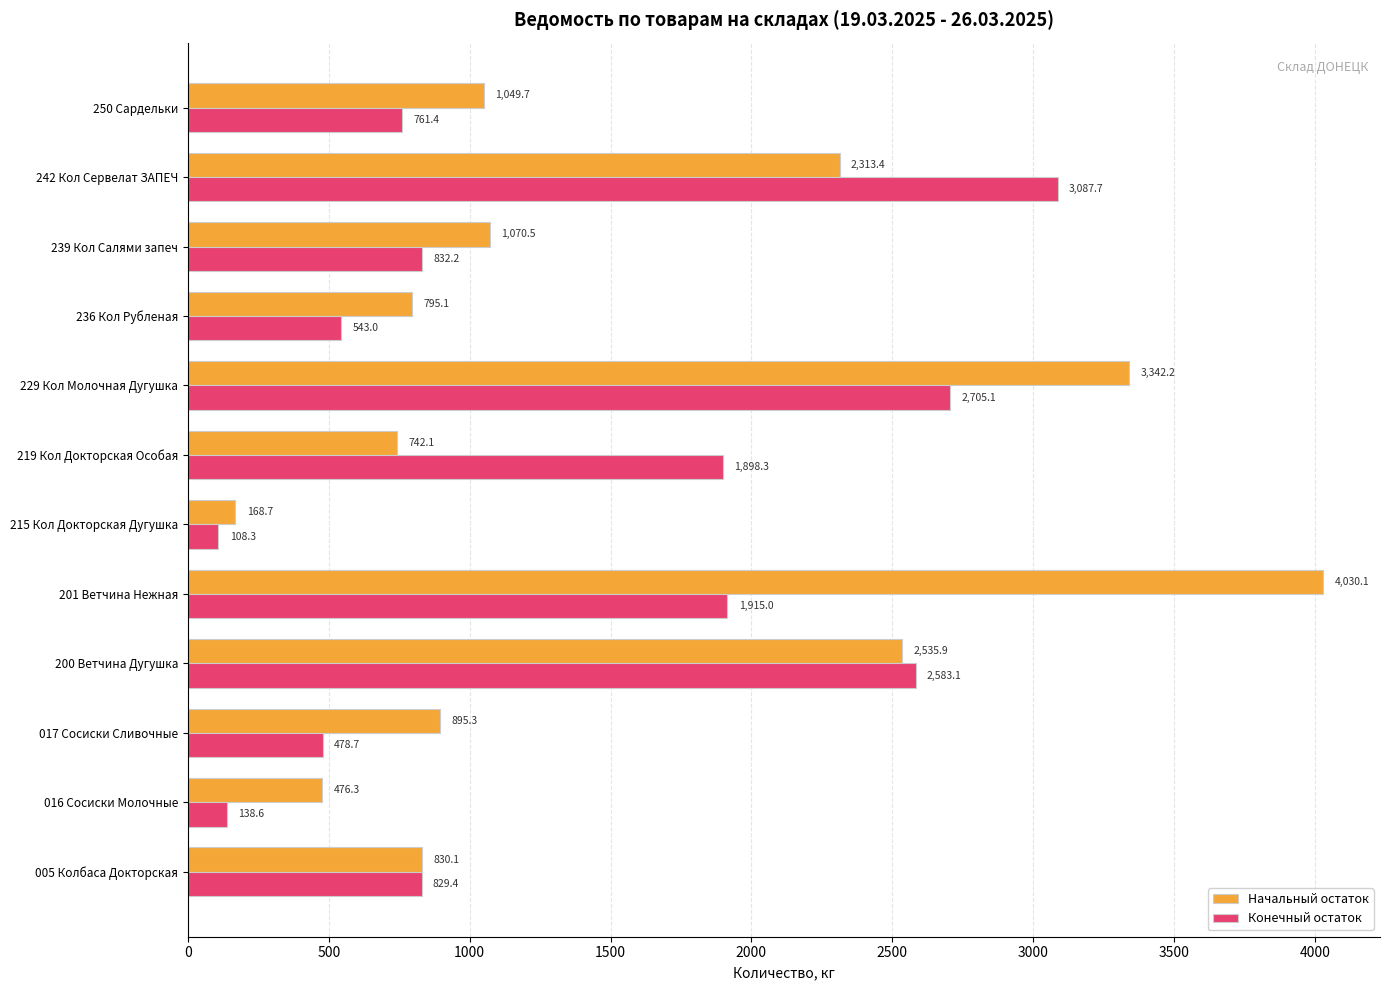

Which category has the lowest value in the Конечный остаток series?

215 Кол Докторская Дугушка